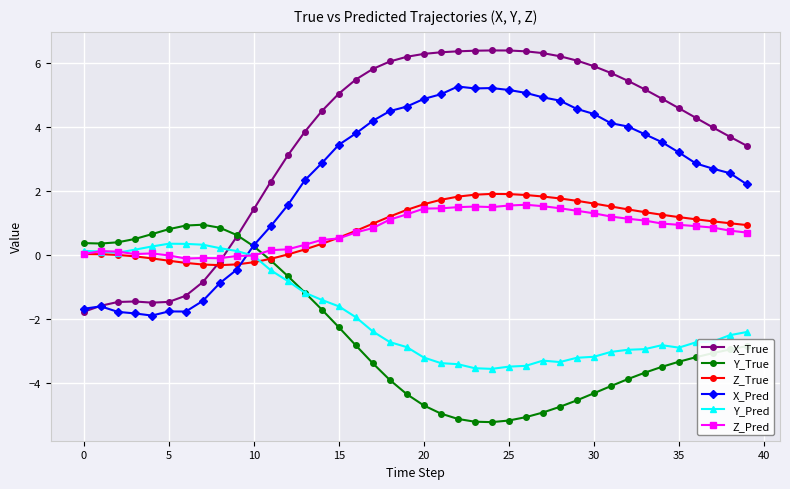

What is the maximum value for Y_Pred?

0.3